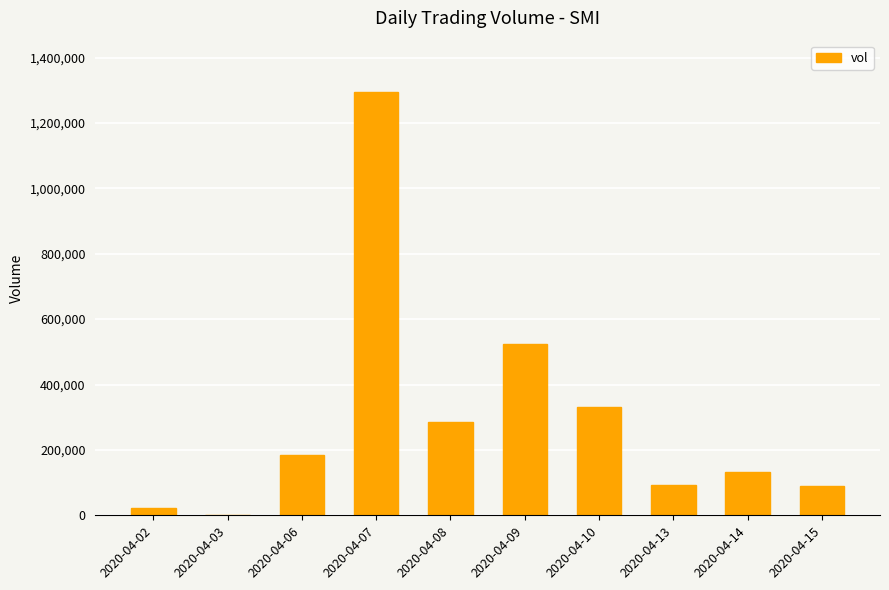

What is the change in value from 2020-04-02 to 2020-04-15?

+67200